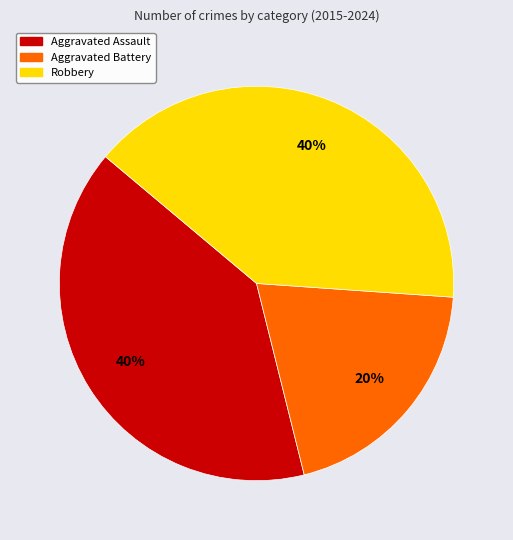

Does any single category account for the majority?

No